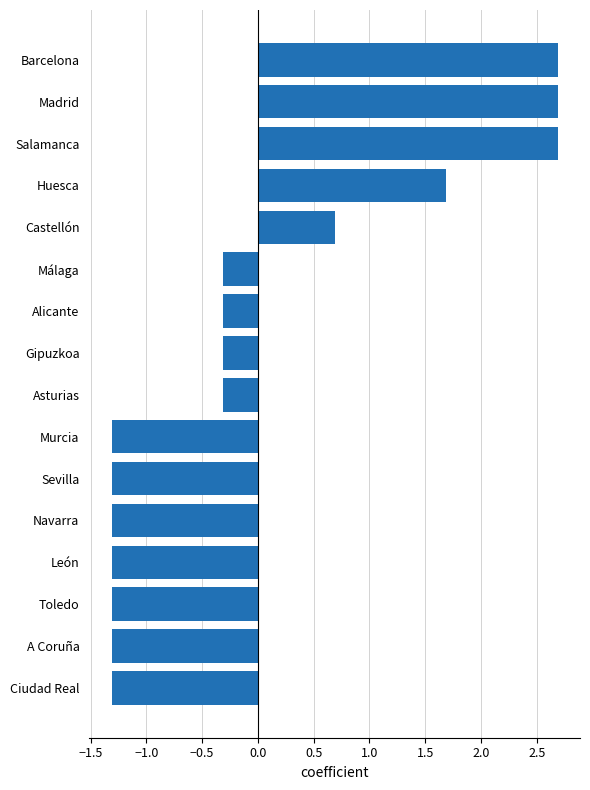

The chart shows a value of 2.7 at Salamanca. True or false?

True